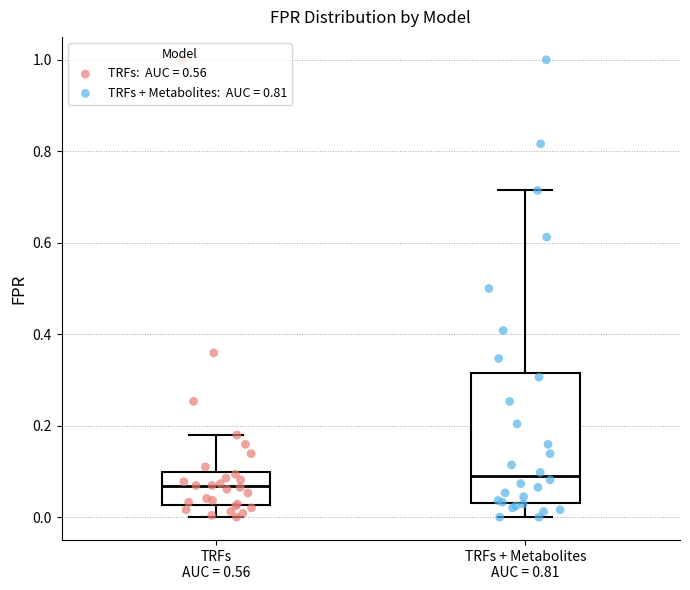

Where does the median line of the box for TRFs AUC = 0.56 sit on the y-axis? The values are not printed on the chart, so give them approximately, as read against the axis.

0.06